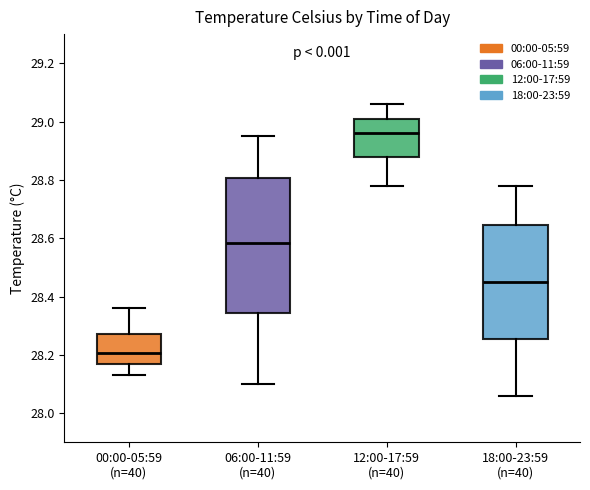

Reading left to right, transcribe this box plot: for each box, give where its median line is, the range the box spans, and where its two whiskers end, as read against the y-axis. The values are not printed on the chart, so give them approximately, as read against the axis.

00:00-05:59 (n=40): median 28.20, box 28.18 to 28.28, whiskers 28.14 to 28.36
06:00-11:59 (n=40): median 28.58, box 28.34 to 28.80, whiskers 28.10 to 28.96
12:00-17:59 (n=40): median 28.96, box 28.88 to 29.02, whiskers 28.78 to 29.06
18:00-23:59 (n=40): median 28.46, box 28.26 to 28.64, whiskers 28.06 to 28.78